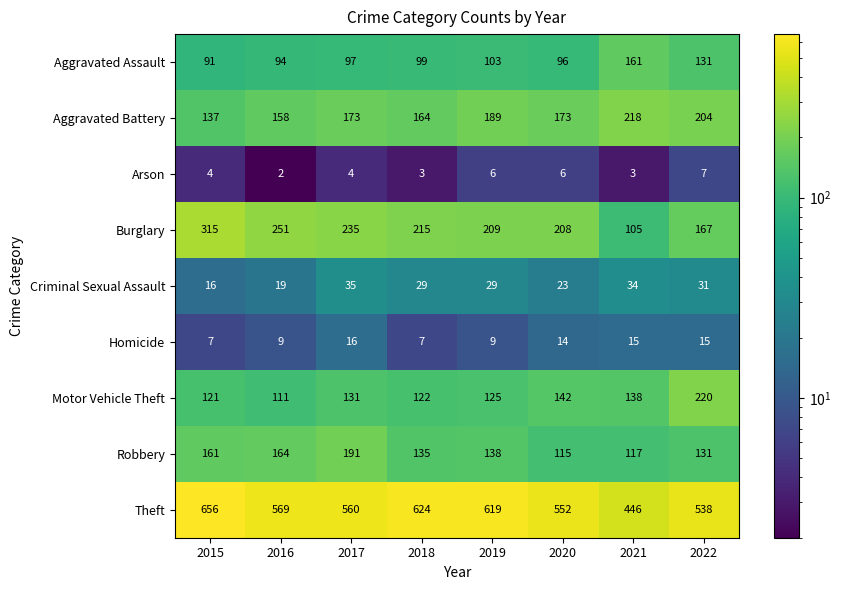

At which category is the sum across all series the highest?

2015